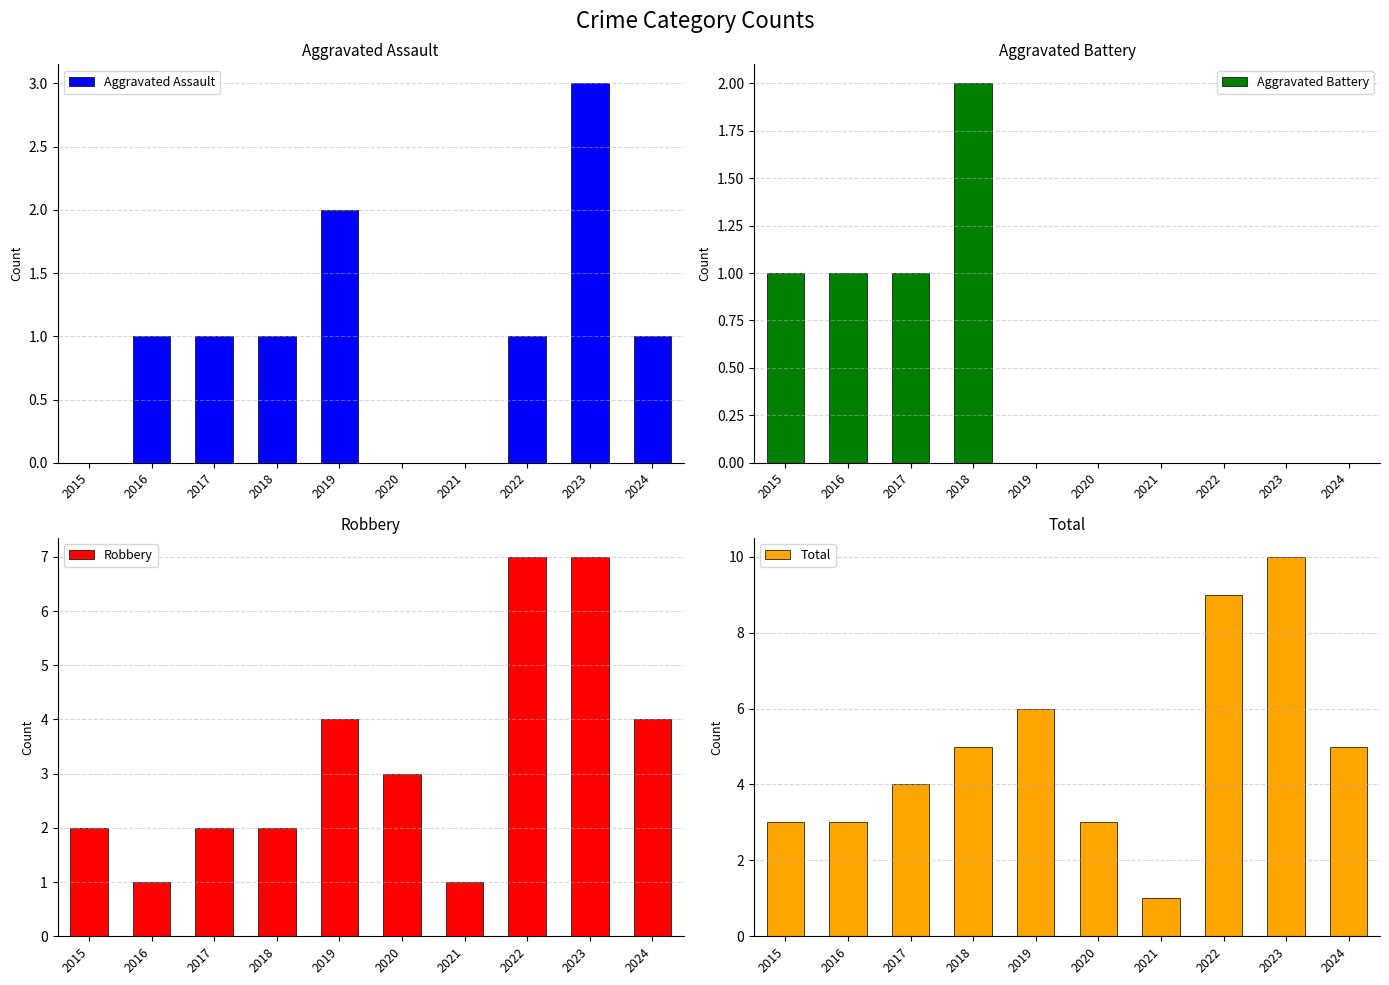

What is the spread (max minus min) of values at 2018?

4